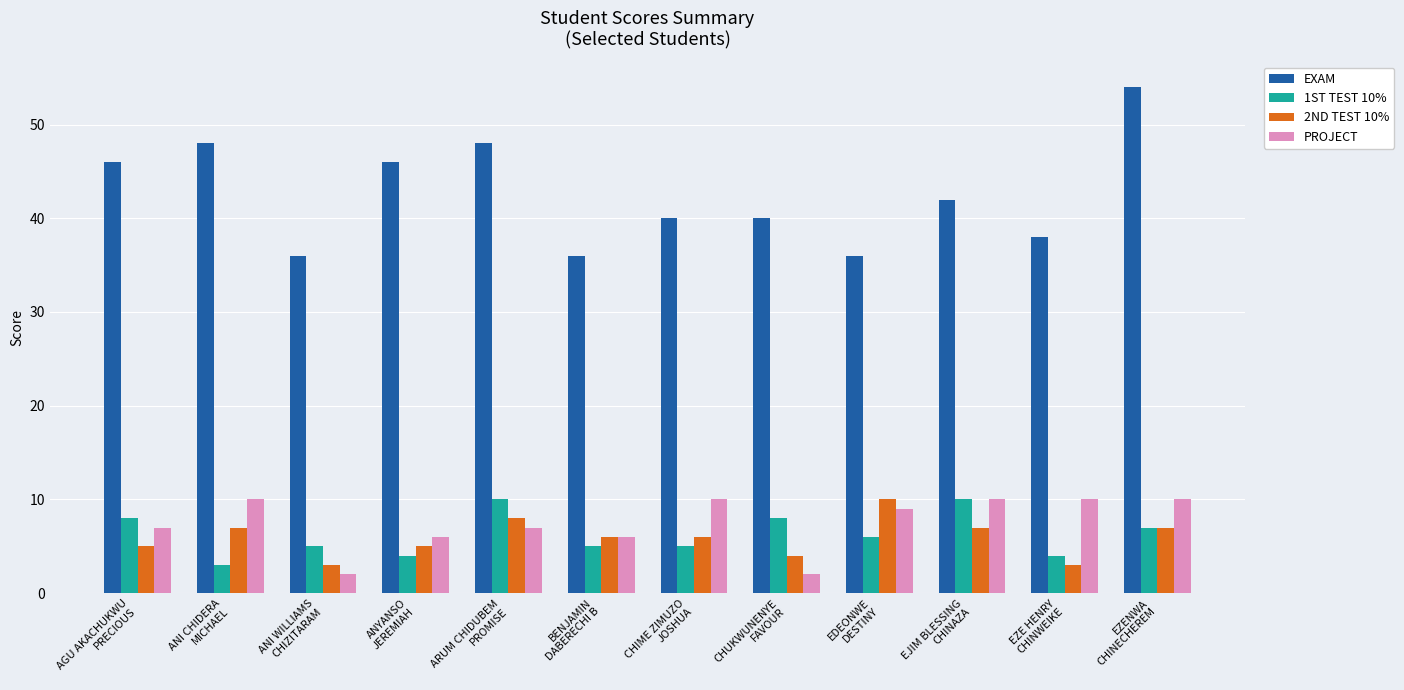

Between ANI CHIDERA
MICHAEL and EDEONWE
DESTINY, which series saw the biggest shift?

EXAM